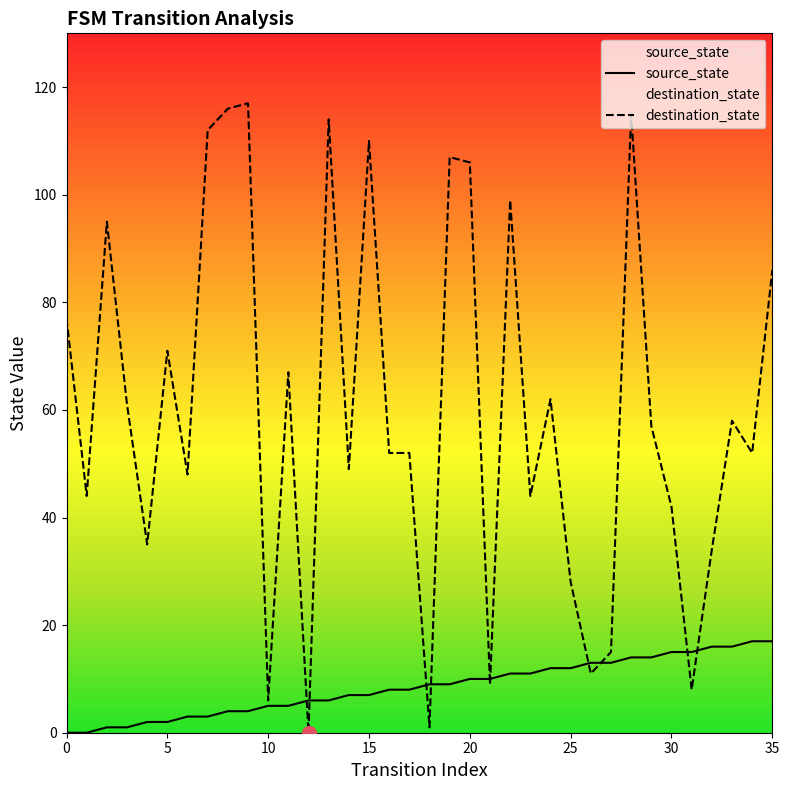

True or false: destination_state has more than 2 interior local peaks.

True